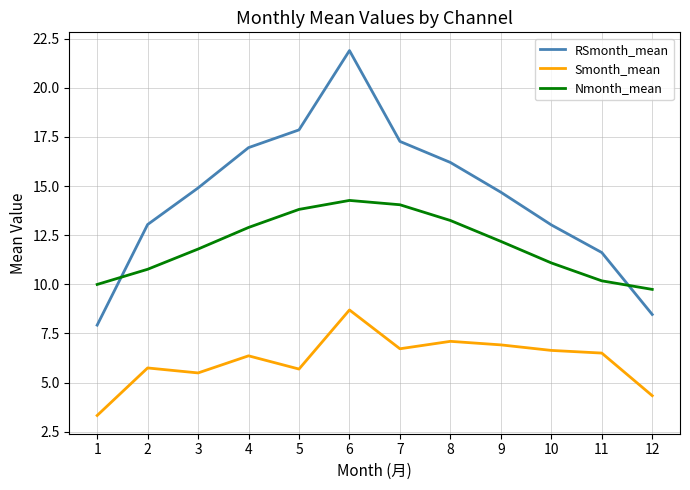

How many lines are shown in the chart?

3